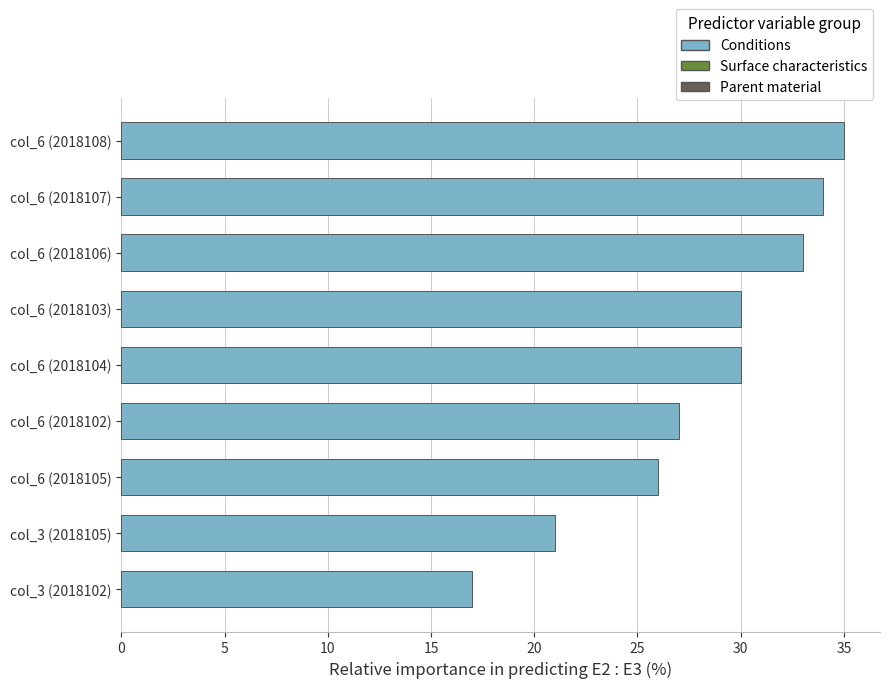

At which category does the chart reach its peak across all series?

col_6 (2018108)